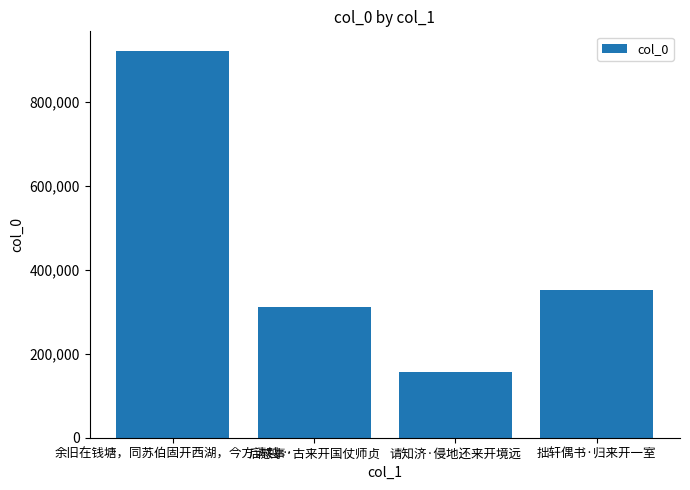

Which category has the lowest value across all series?

请知济·侵地还来开境远